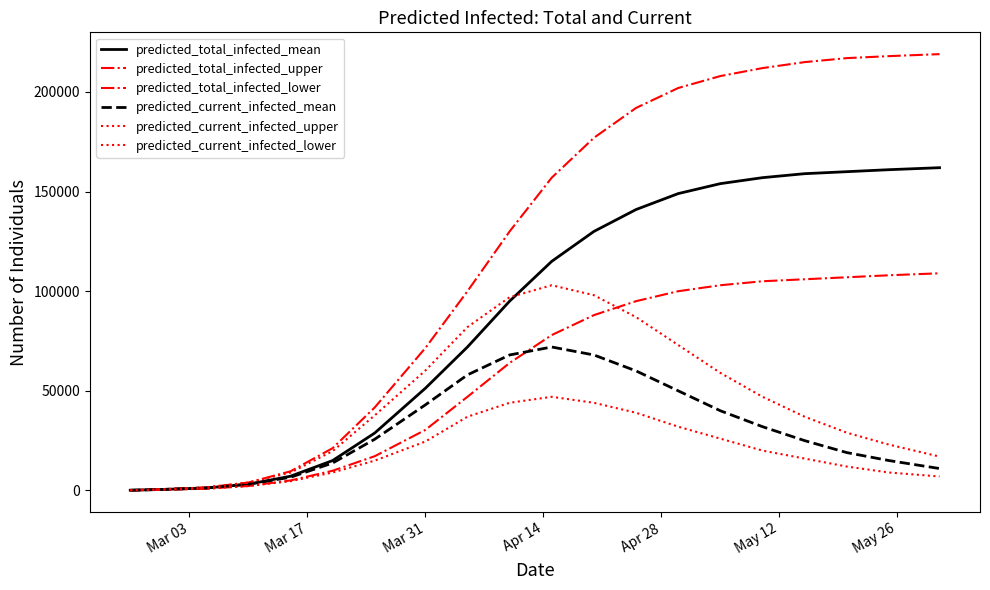

True or false: predicted_total_infected_lower and predicted_current_infected_lower intersect in this chart.

False